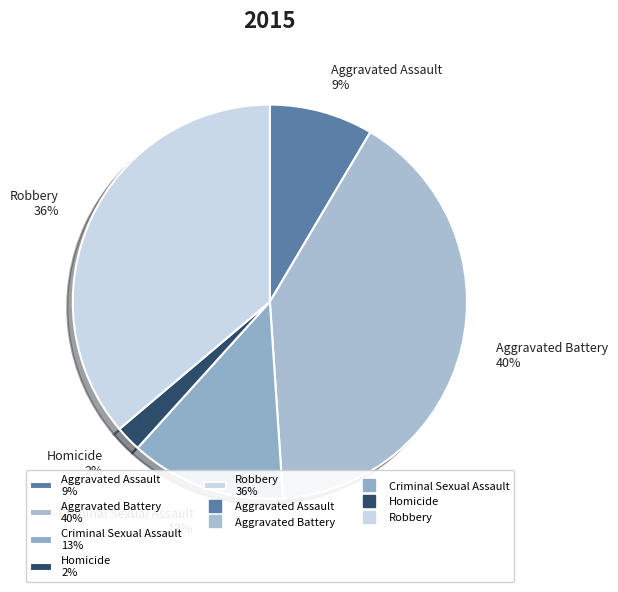

Do Robbery 36% and Criminal Sexual Assault 13% together represent more than half of the pie?

No